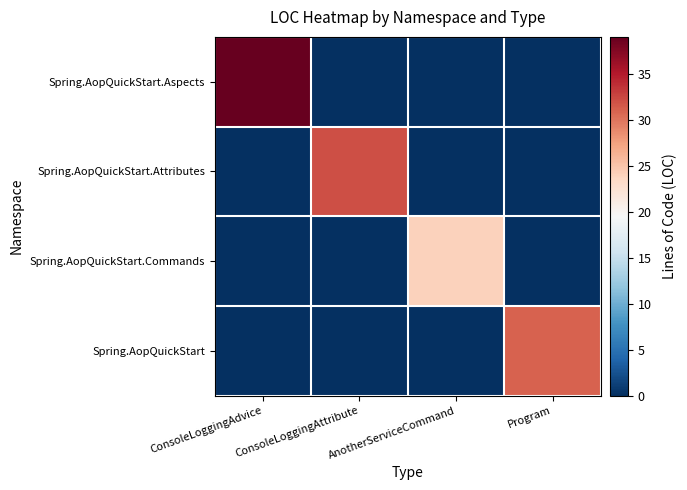

Count the number of data series in this chart.

4